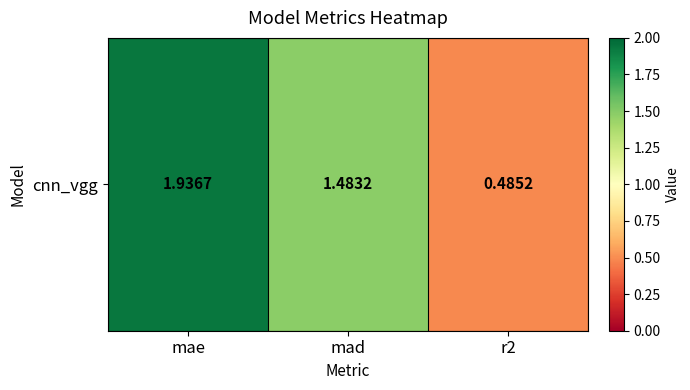

Which label corresponds to the largest value in the chart?

mae